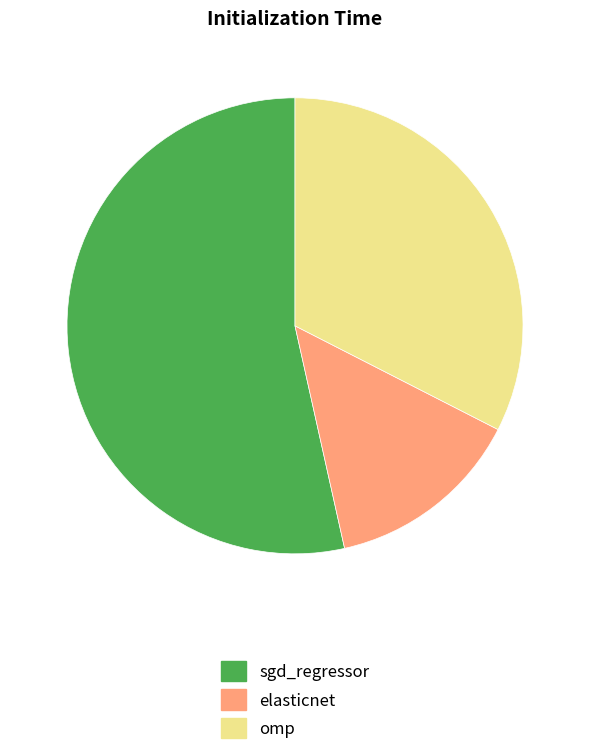

Combined, do sgd_regressor and elasticnet account for over 50%?

Yes